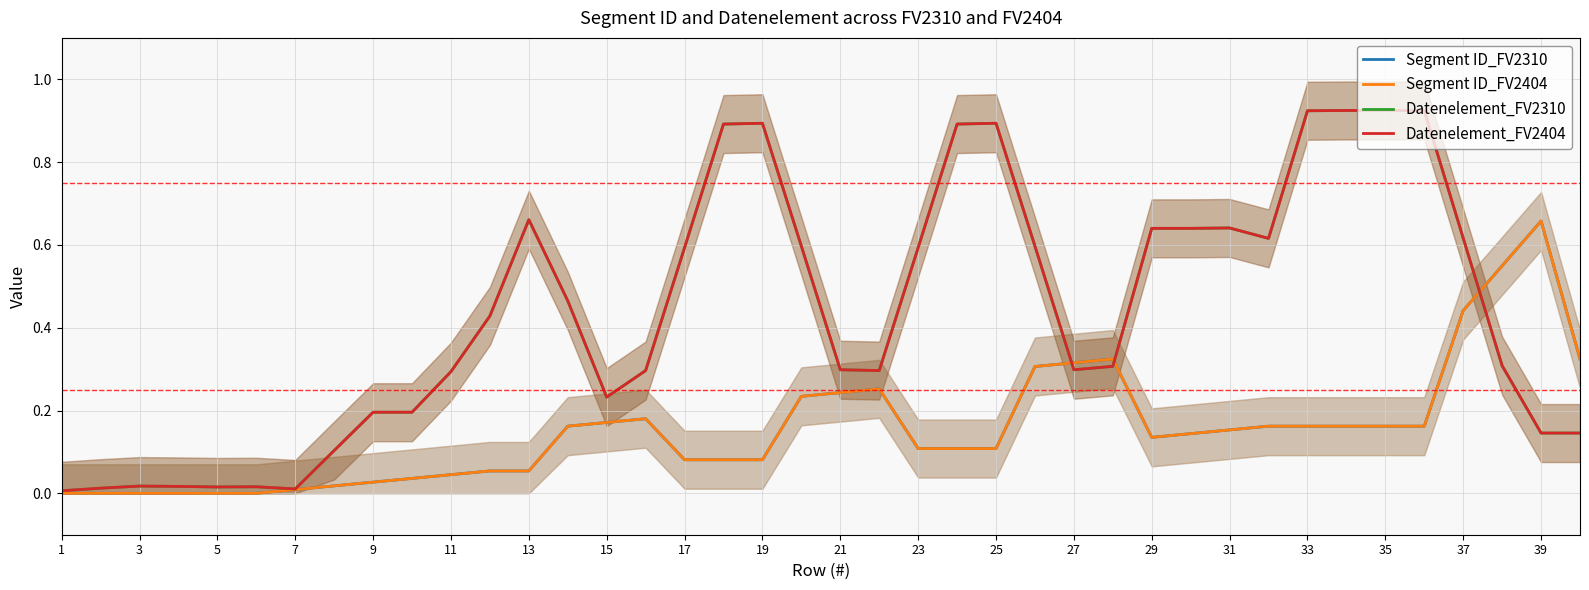

True or false: Datenelement_FV2310 has more than 1 points higher than both neighbors.

True